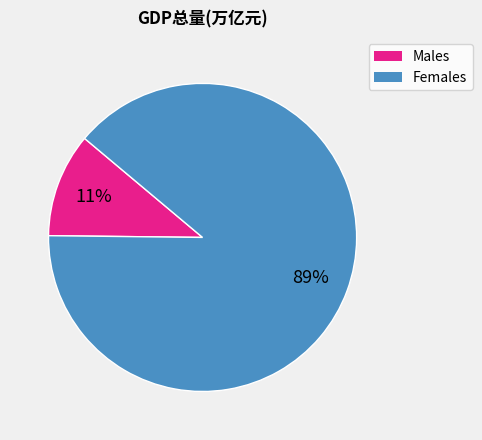

To the nearest percent, what is the average slice percentage?

50%